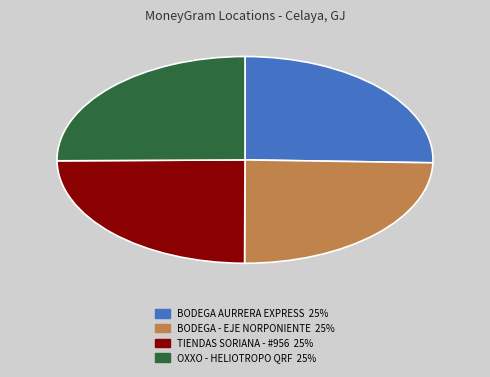

Approximately how many times larger is the value at OXXO - HELIOTROPO QRF compared to BODEGA AURRERA EXPRESS?

1.0